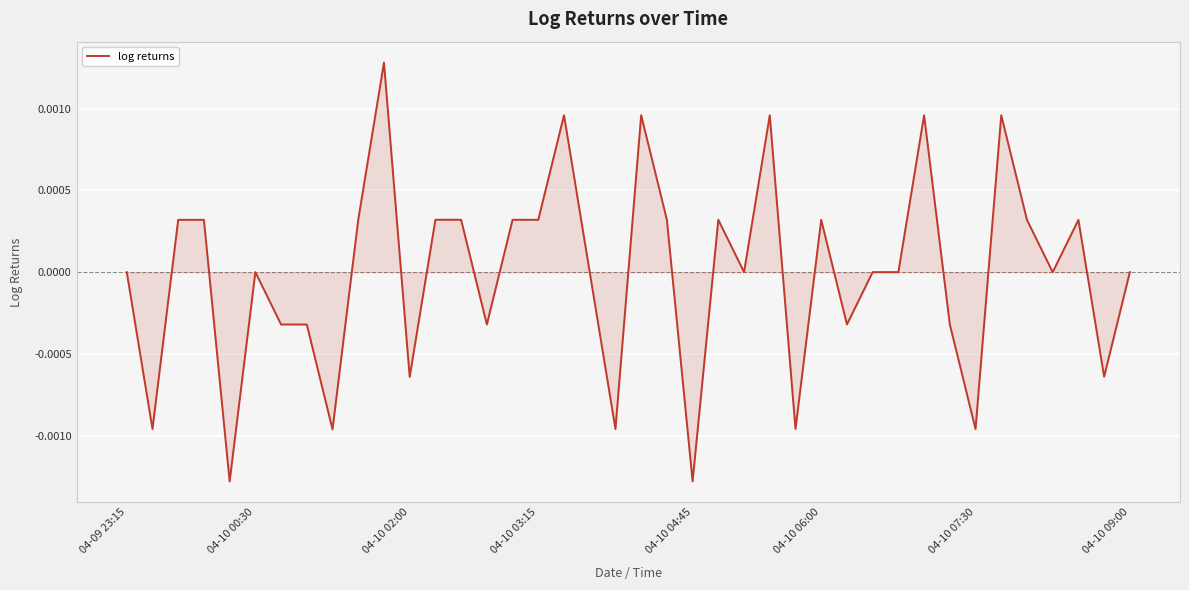

The chart shows a value of 0.0 at 04-10 00:30. True or false?

True